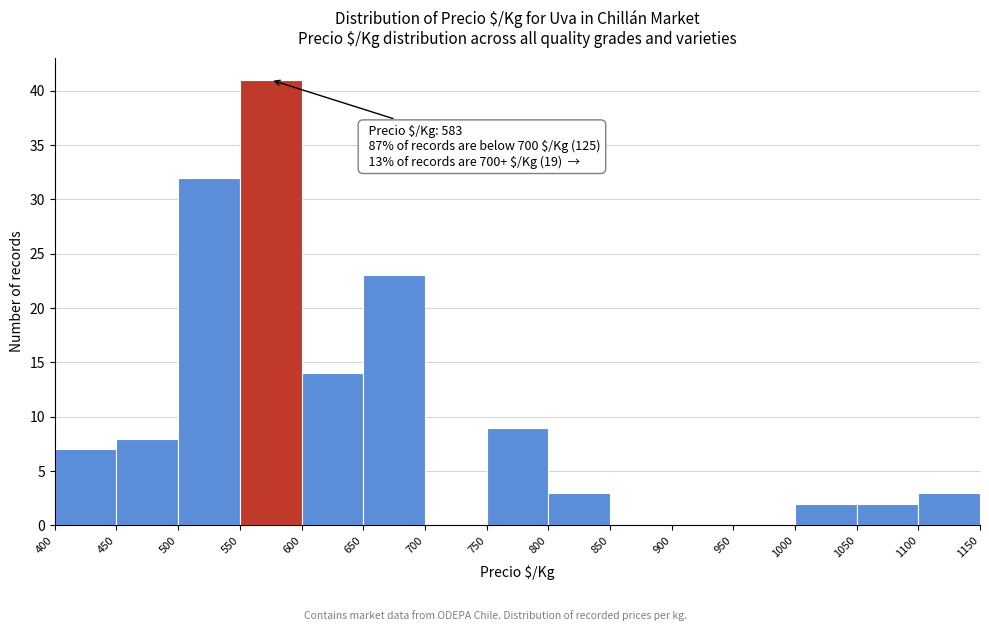

Which range on the x-axis has the tallest bar?

550 to 600